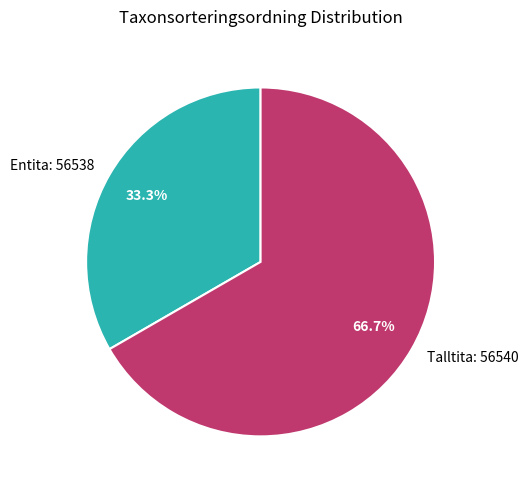

Do Entita: 56538 and Talltita: 56540 together represent more than half of the pie?

Yes